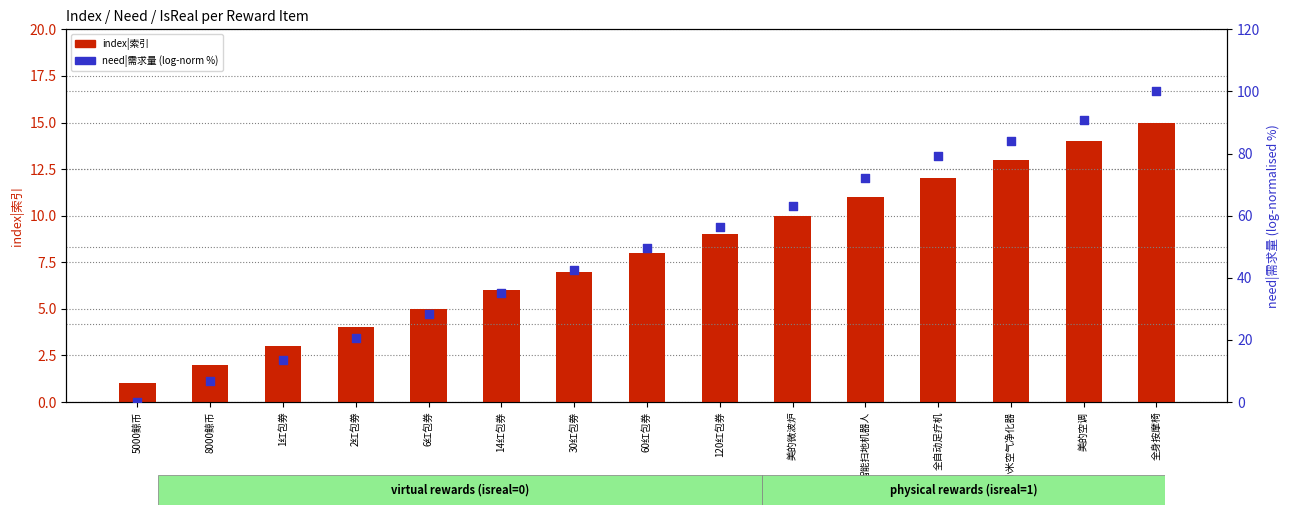

Which series has the largest total across all categories?

need|需求量 (log-normalised %)